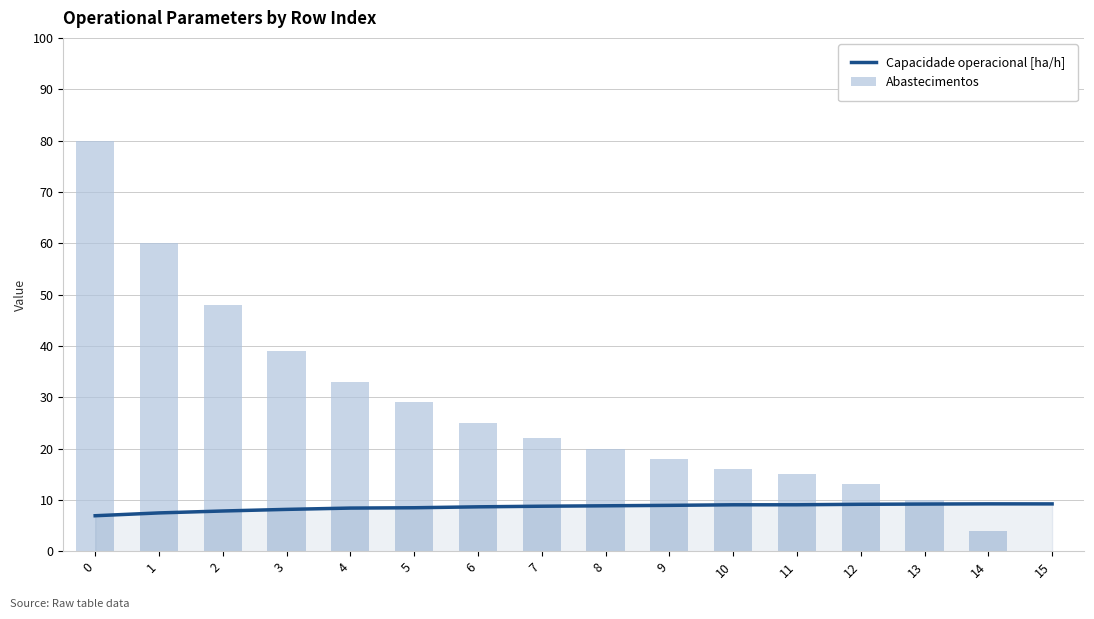

What is the total value across all series at 1?

67.5